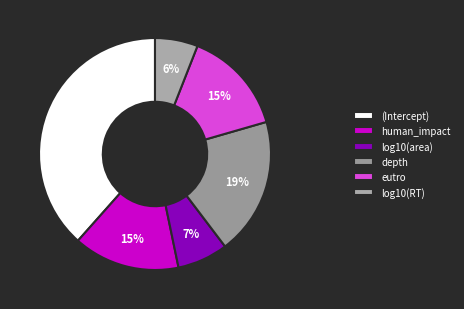

The depth slice represents 19% of the pie. True or false?

True